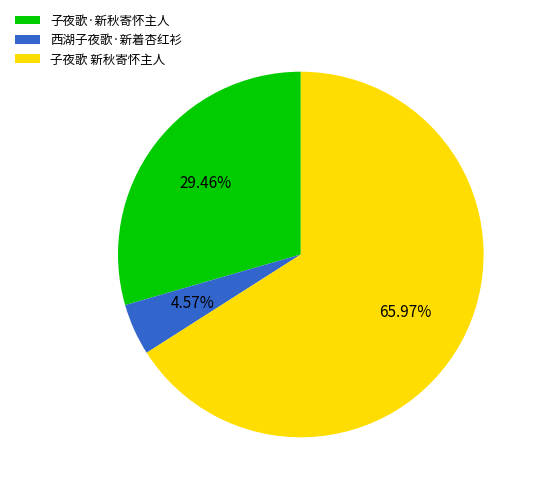

Which slice represents more than half of the pie?

子夜歌 新秋寄怀主人